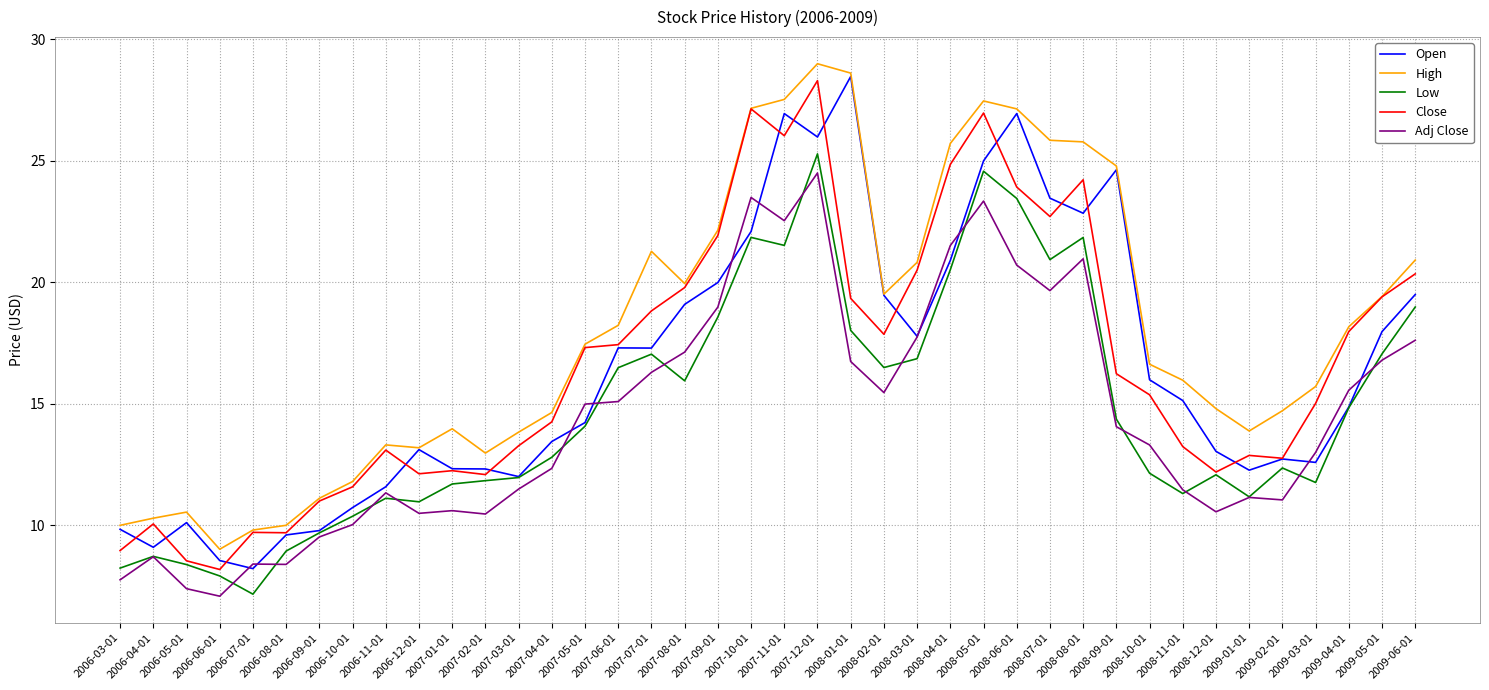

Which series has the largest total across all categories?

High